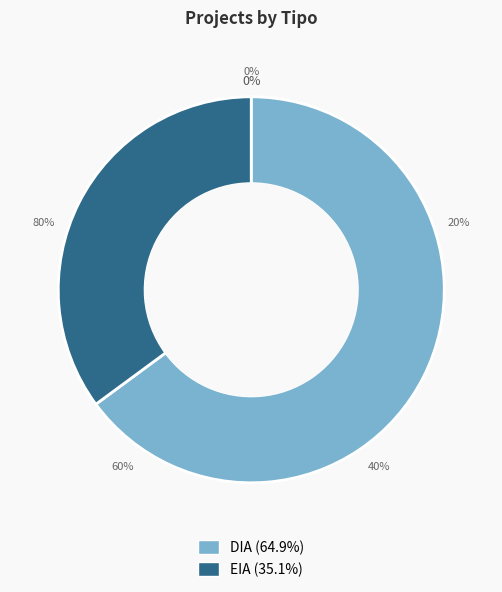

Which has a higher value, EIA or DIA?

DIA